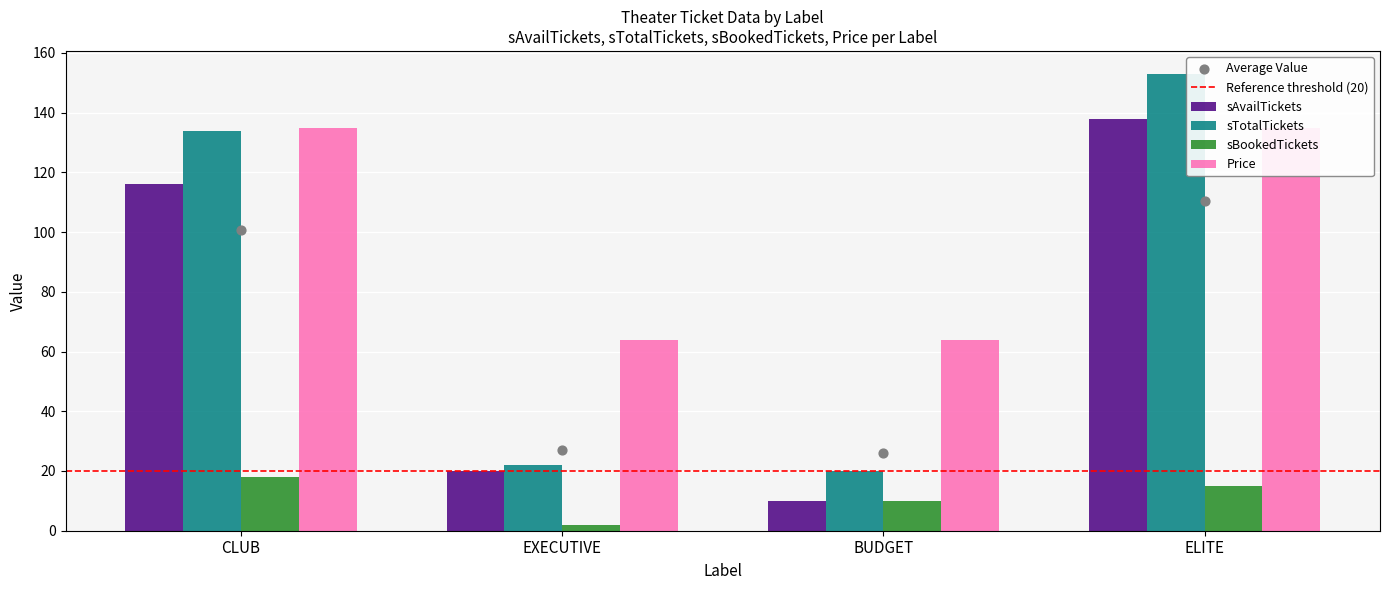

Which series contains the lowest Y value?

sBookedTickets